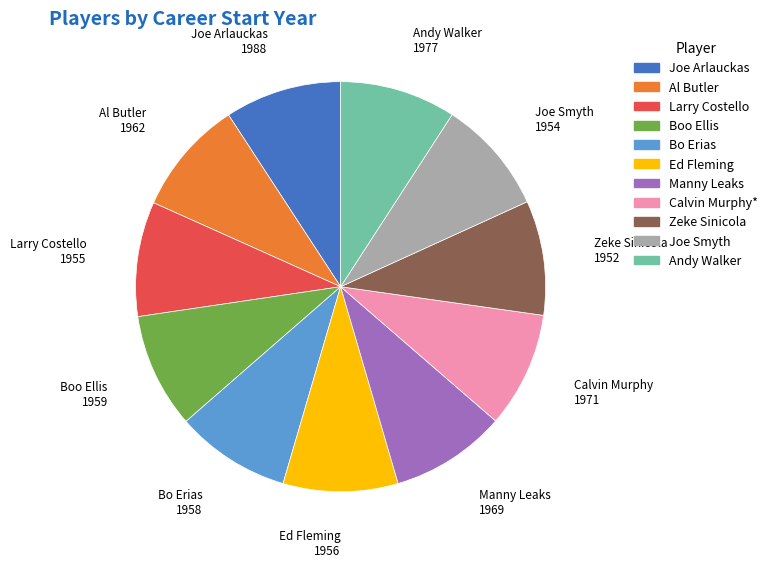

Is it true that Al Butler is 18% of the pie?

False